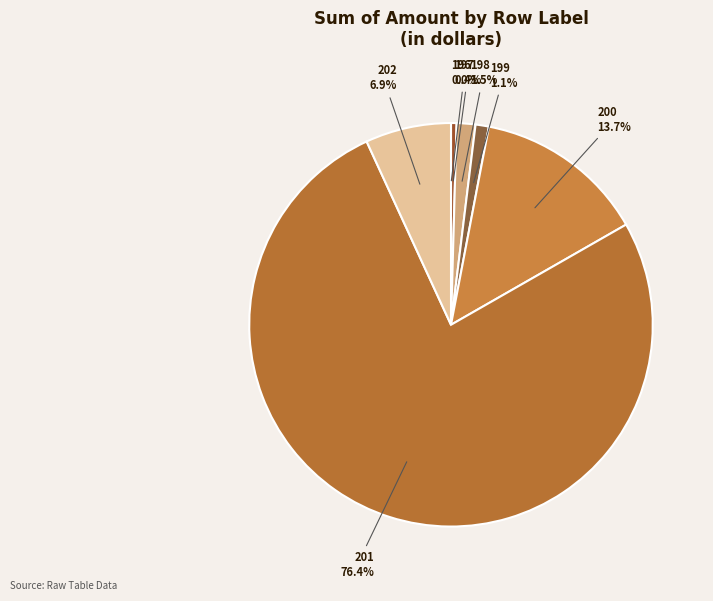

To the nearest percent, what portion does 202 represent?

7%